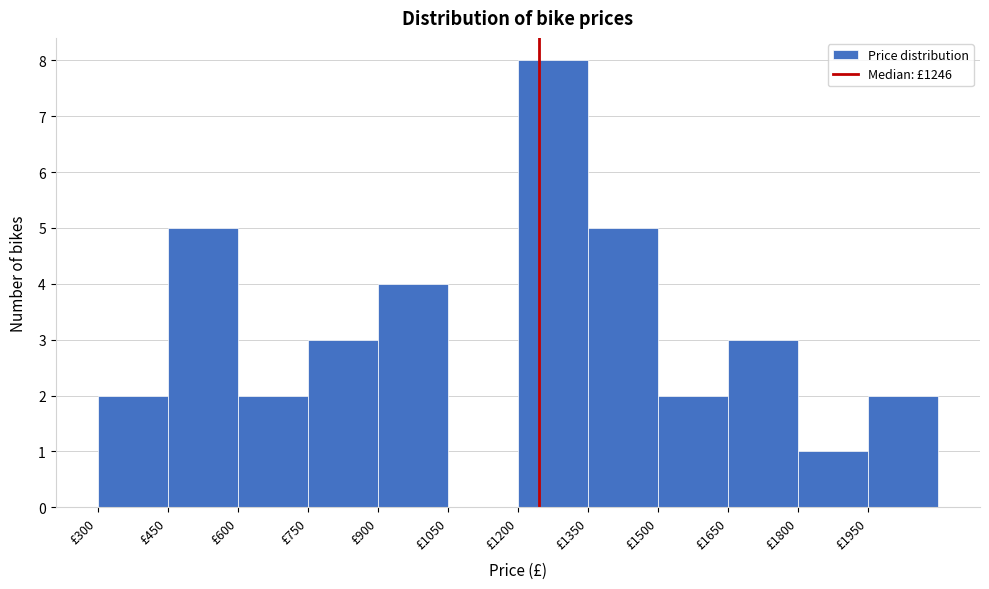

Reading left to right, list every bar in this chart as the range it spans on the x-axis followed by its height. Neither the bar edges nor the heights are printed on the chart, so give them approximately, as read against the axes.

300 to 450: 2
450 to 600: 5
600 to 750: 2
750 to 900: 3
900 to 1050: 4
1050 to 1200: 0
1200 to 1350: 8
1350 to 1500: 5
1500 to 1650: 2
1650 to 1800: 3
1800 to 1950: 1
1950 to 2100: 2